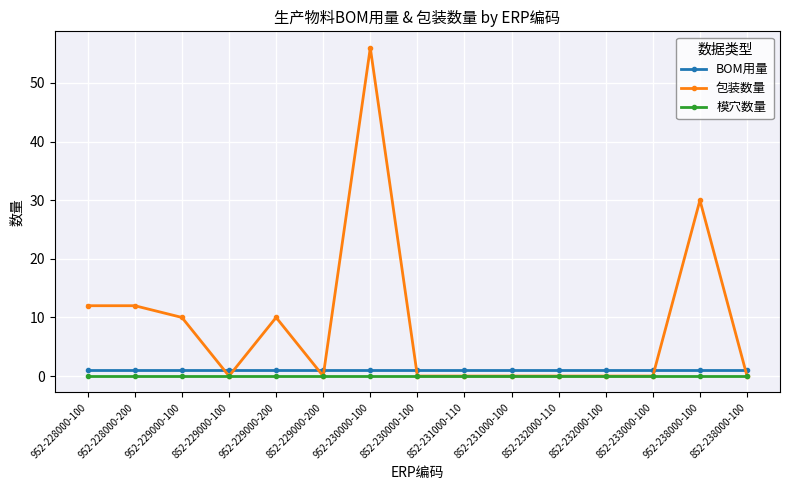

What are all the series names shown in the legend?

BOM用量, 包装数量, 模穴数量